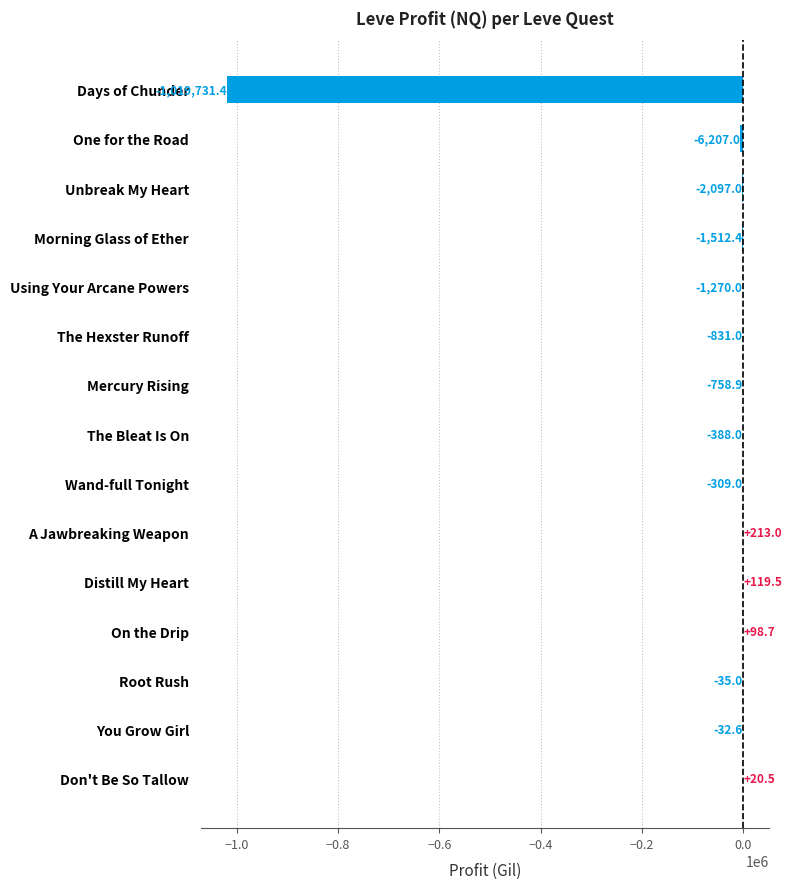

What is the maximum value shown in the chart?

213.0